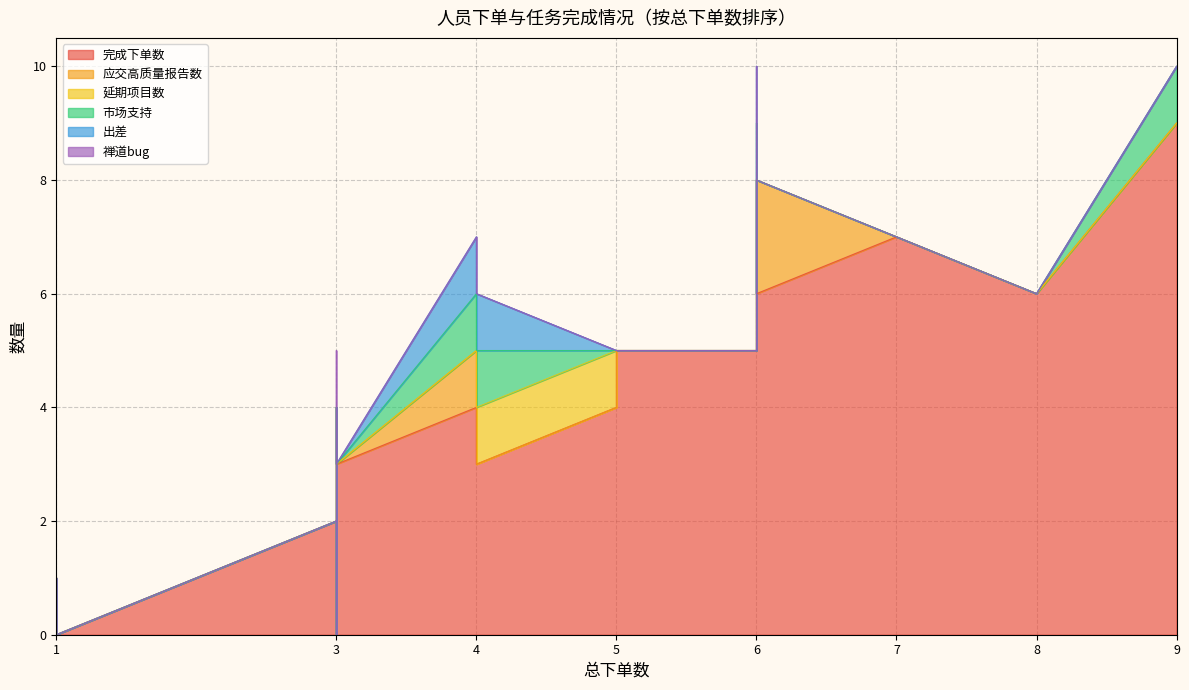

True or false: 市场支持 has more than 1 points higher than both neighbors.

False